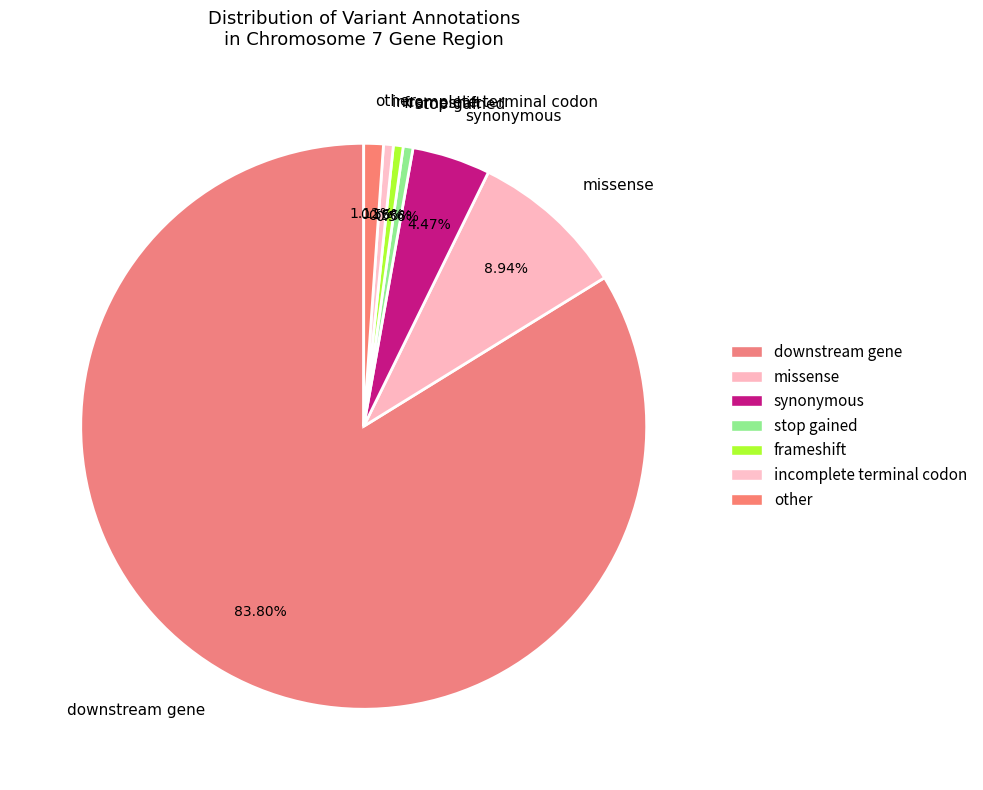

Between stop gained and downstream gene, which is larger?

downstream gene